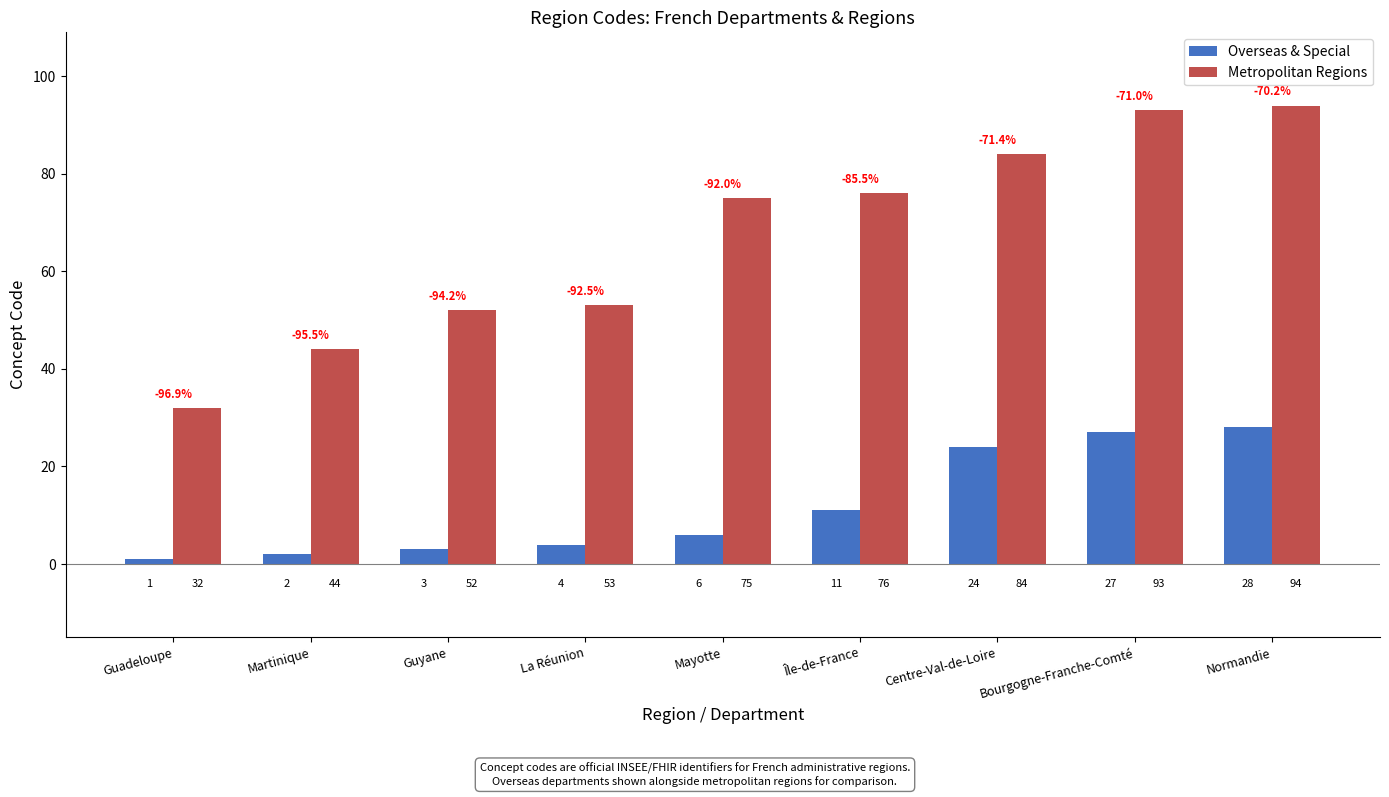

What is the label of the 1st bar from the left?

Guadeloupe